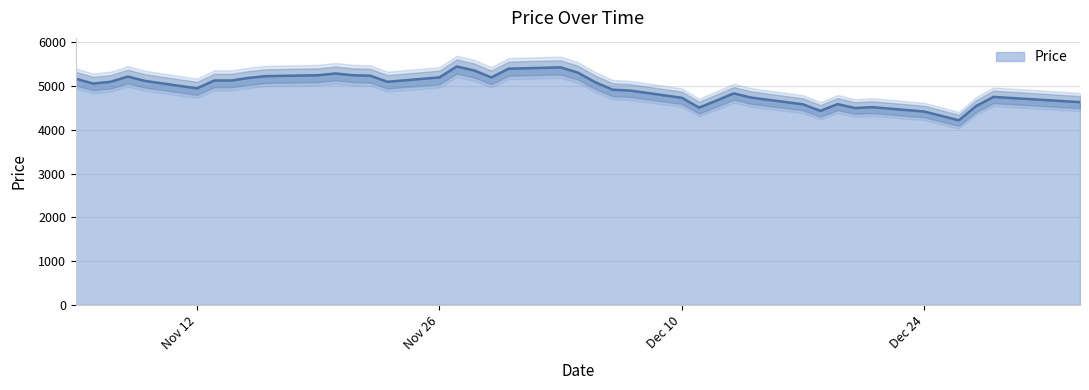

What is the minimum value shown in the chart?

4220